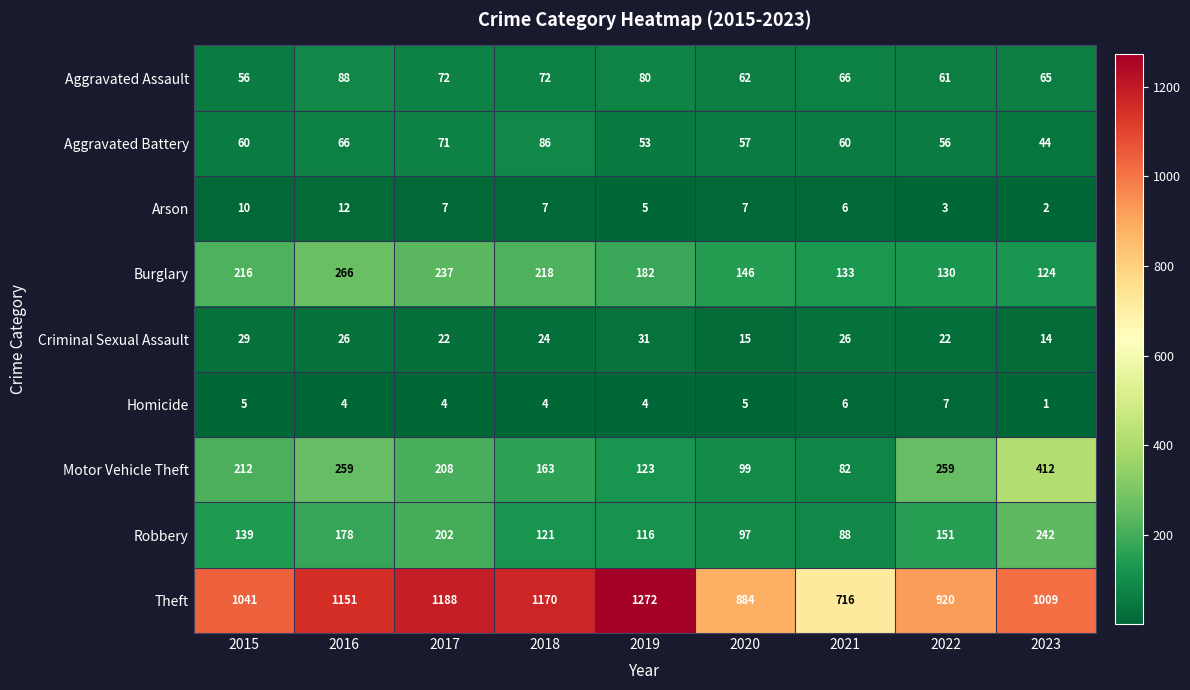

What is the difference between the maximum and minimum values in the Homicide series?

6